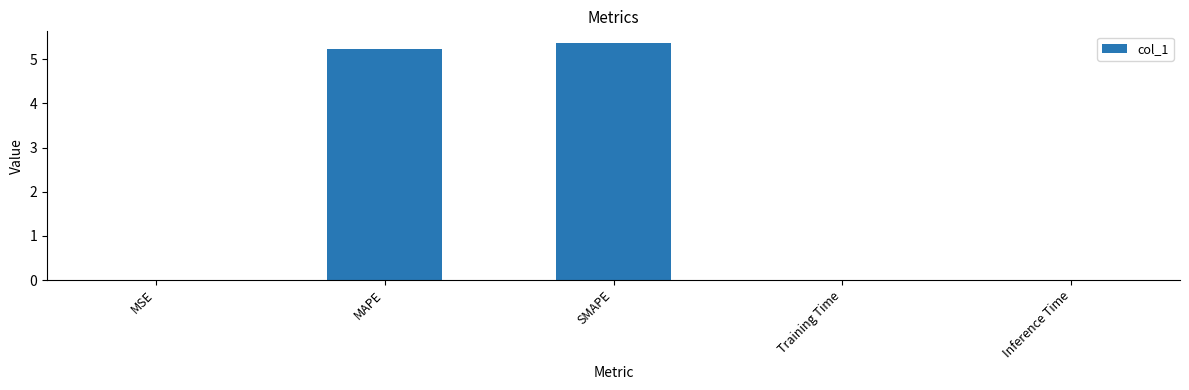

What is the greatest value displayed?

5.4